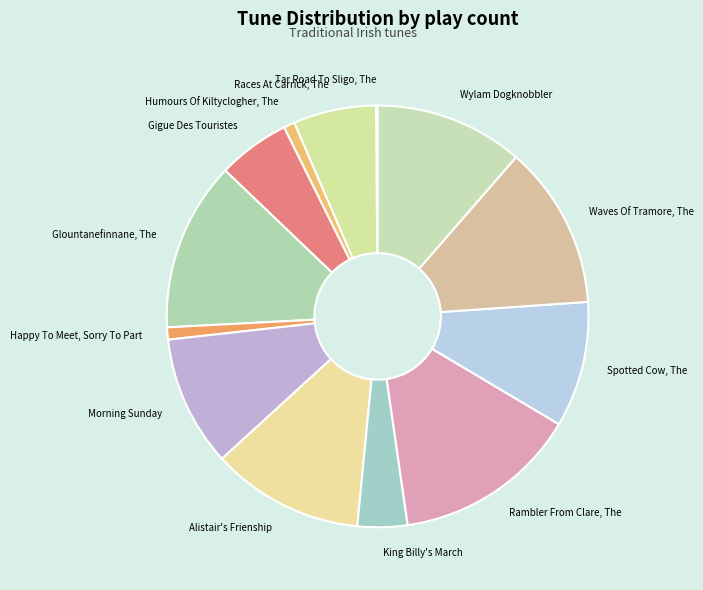

The Glountanefinnane, The slice represents 13% of the pie. True or false?

True